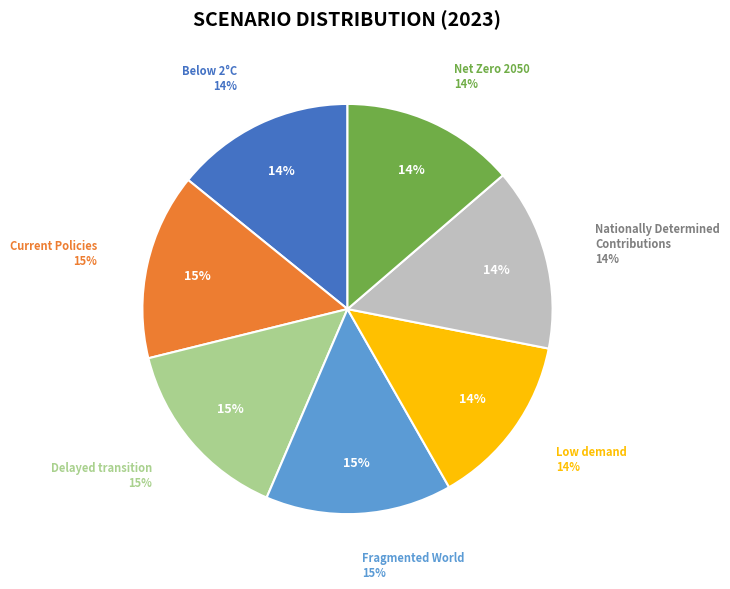

The Net Zero 2050 slice represents 14% of the pie. True or false?

True